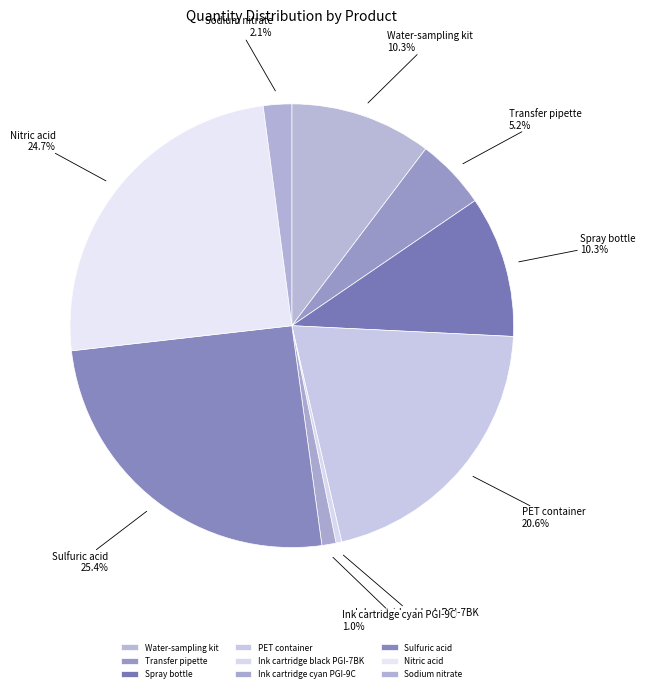

Which slice is the largest?

Sulfuric acid